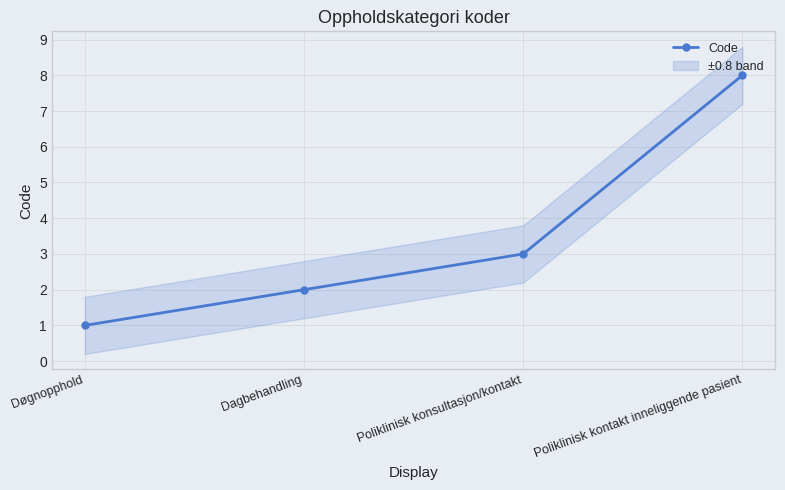

At which label does the data first exceed 3?

Poliklinisk kontakt inneliggende pasient